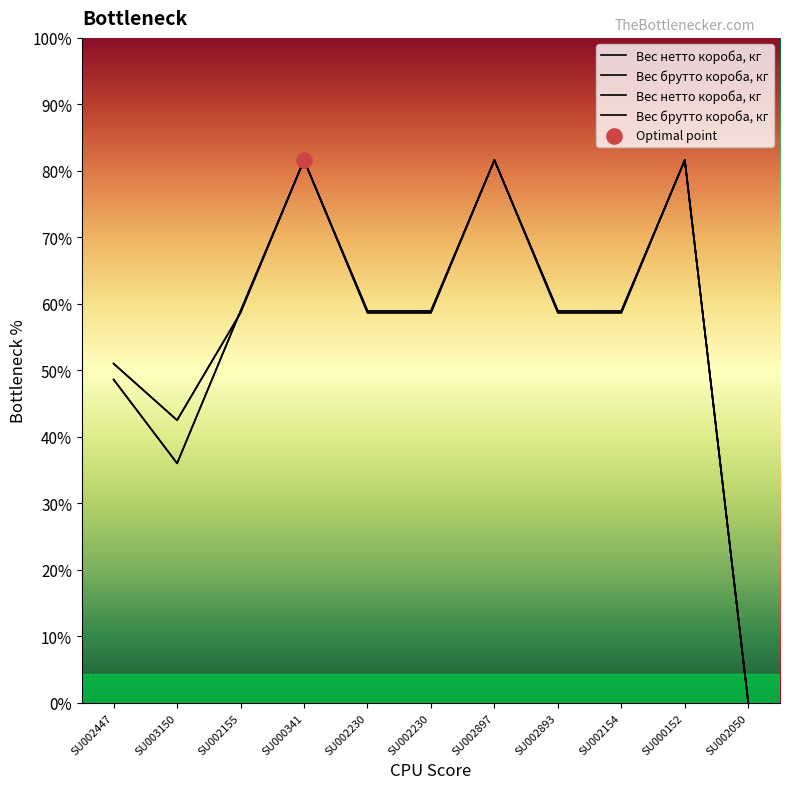

Which series contains the highest Y value?

Вес нетто короба, кг